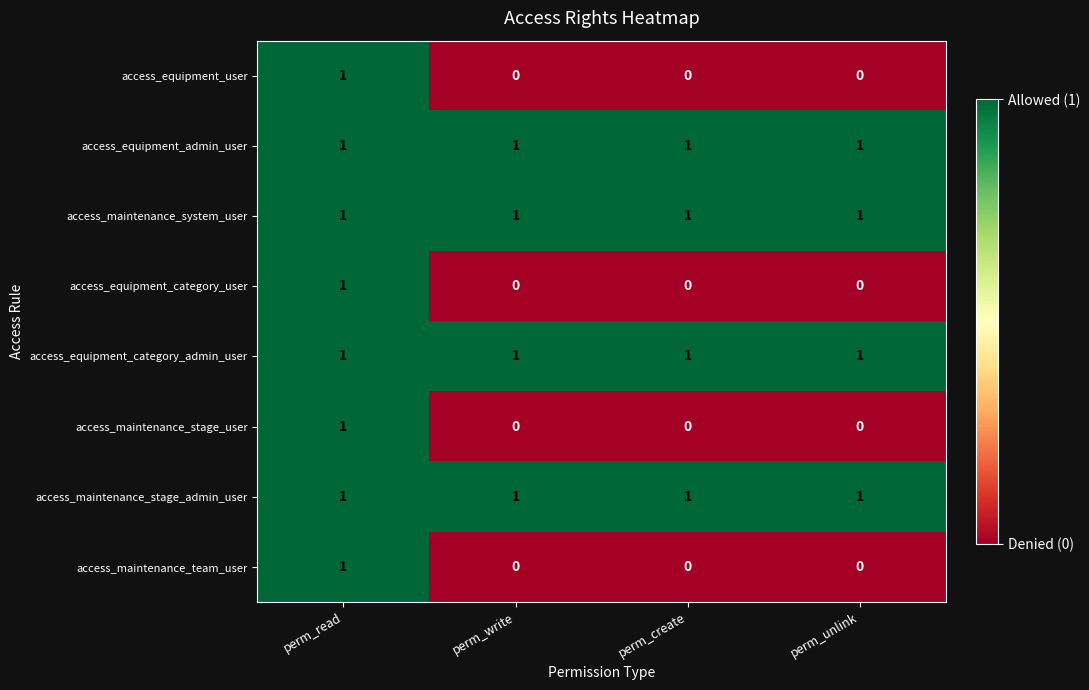

How many access_maintenance_team_user values are between 0 and 1?

4